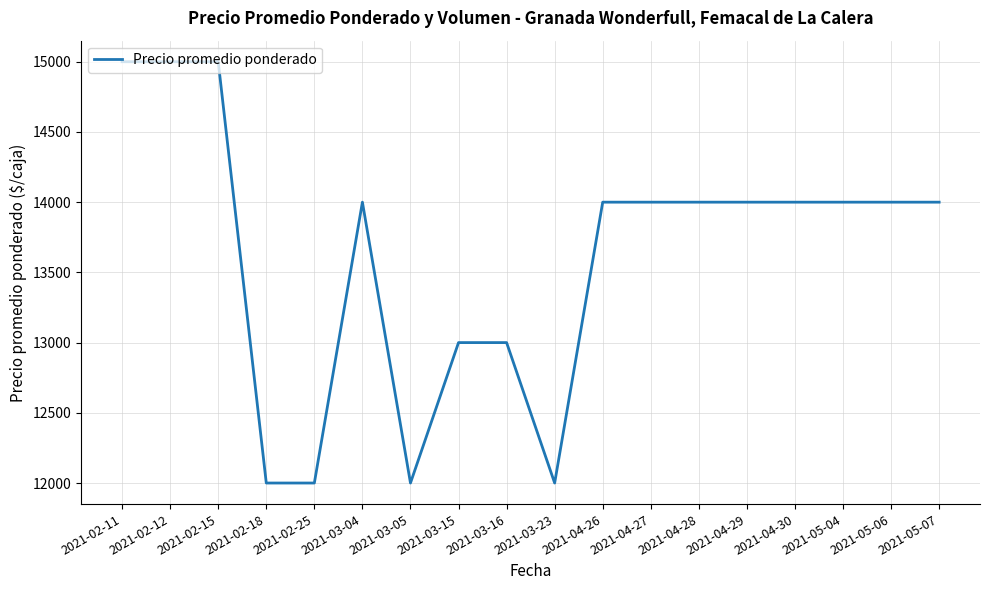

What is the difference between the maximum and minimum values?

3000